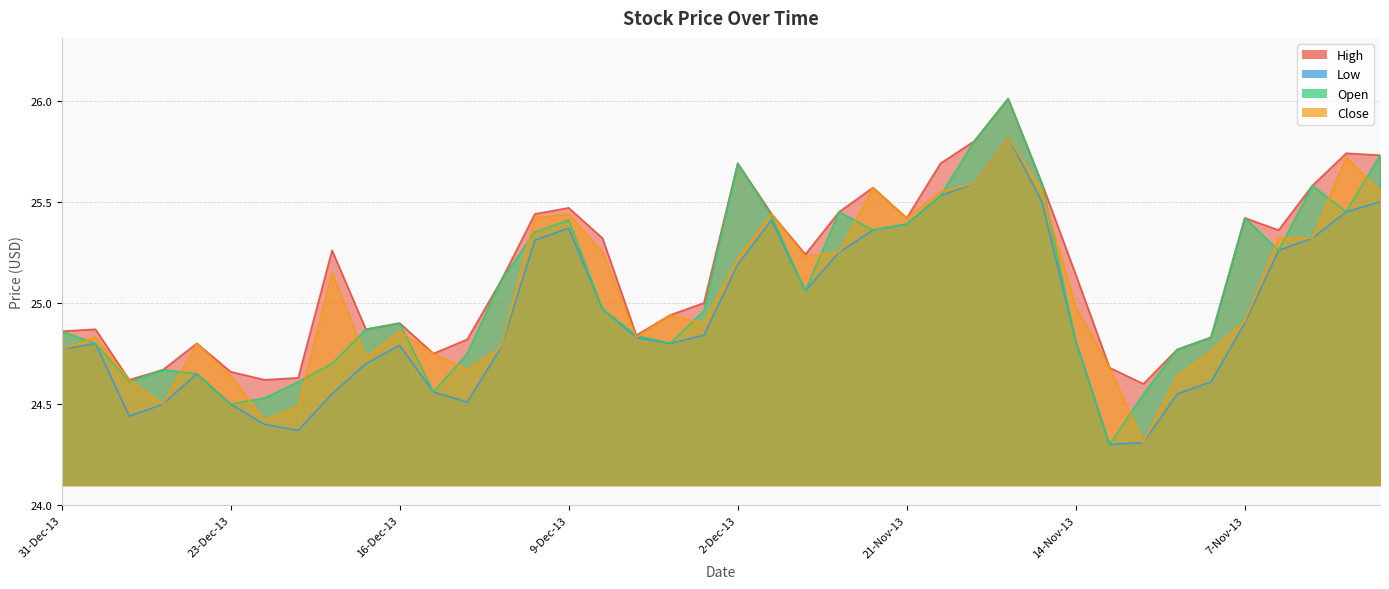

At which category does Low reach its first local peak?

30-Dec-13